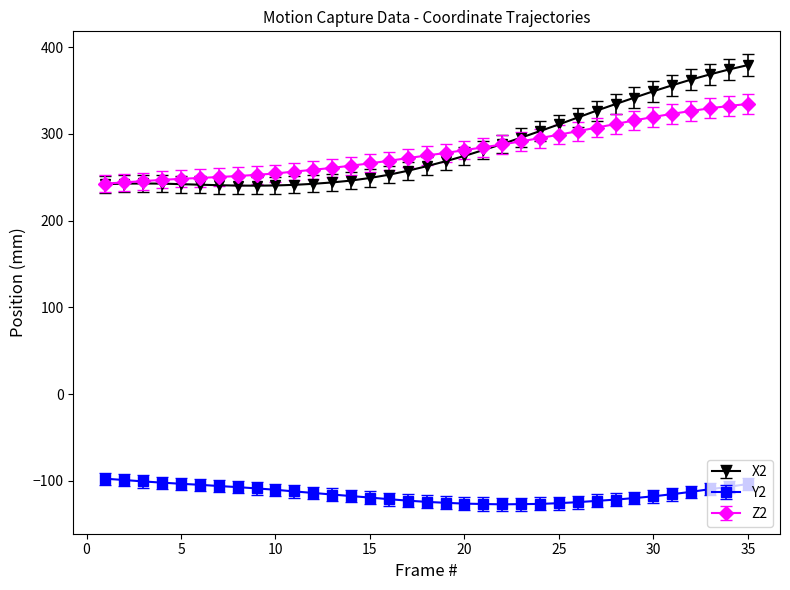

What is the difference between the maximum and second lowest values in the X2 series?

139.0